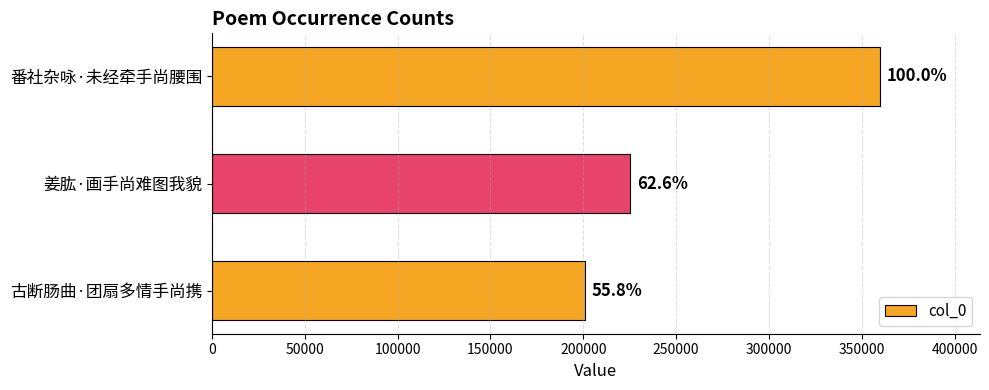

How many bars are there in total?

3